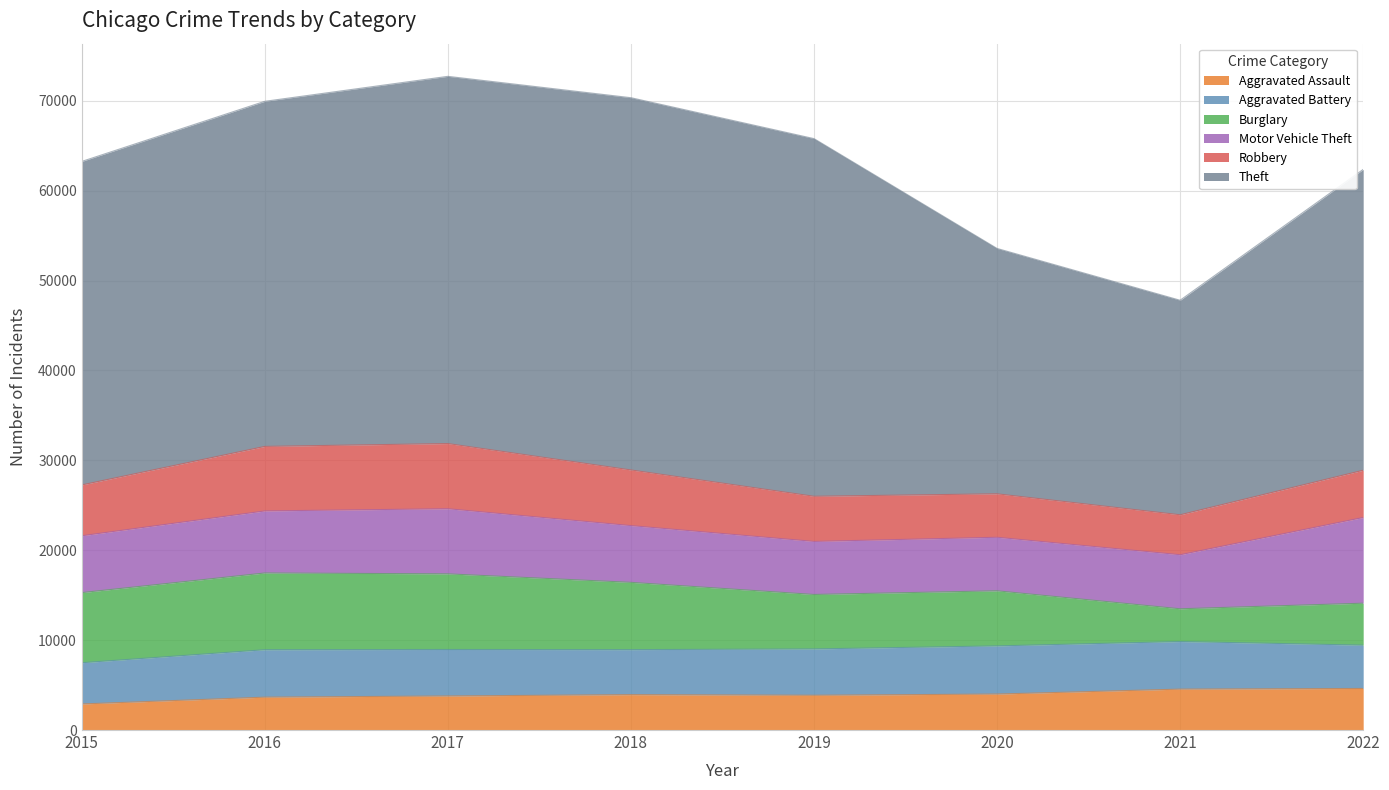

The Robbery series shows 1221 at 2020. True or false?

False